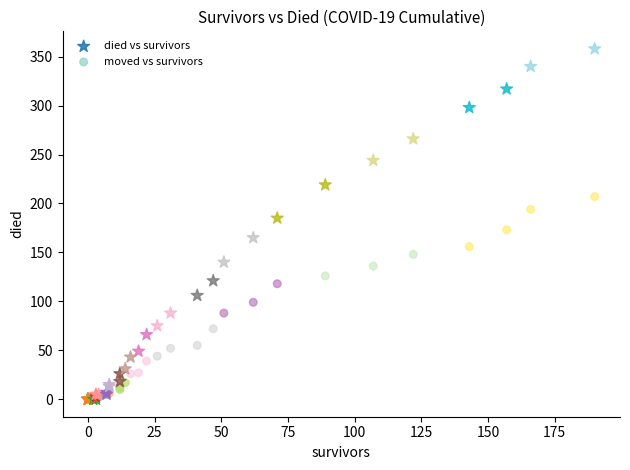

What are all the series names shown in the legend?

died vs survivors, moved vs survivors